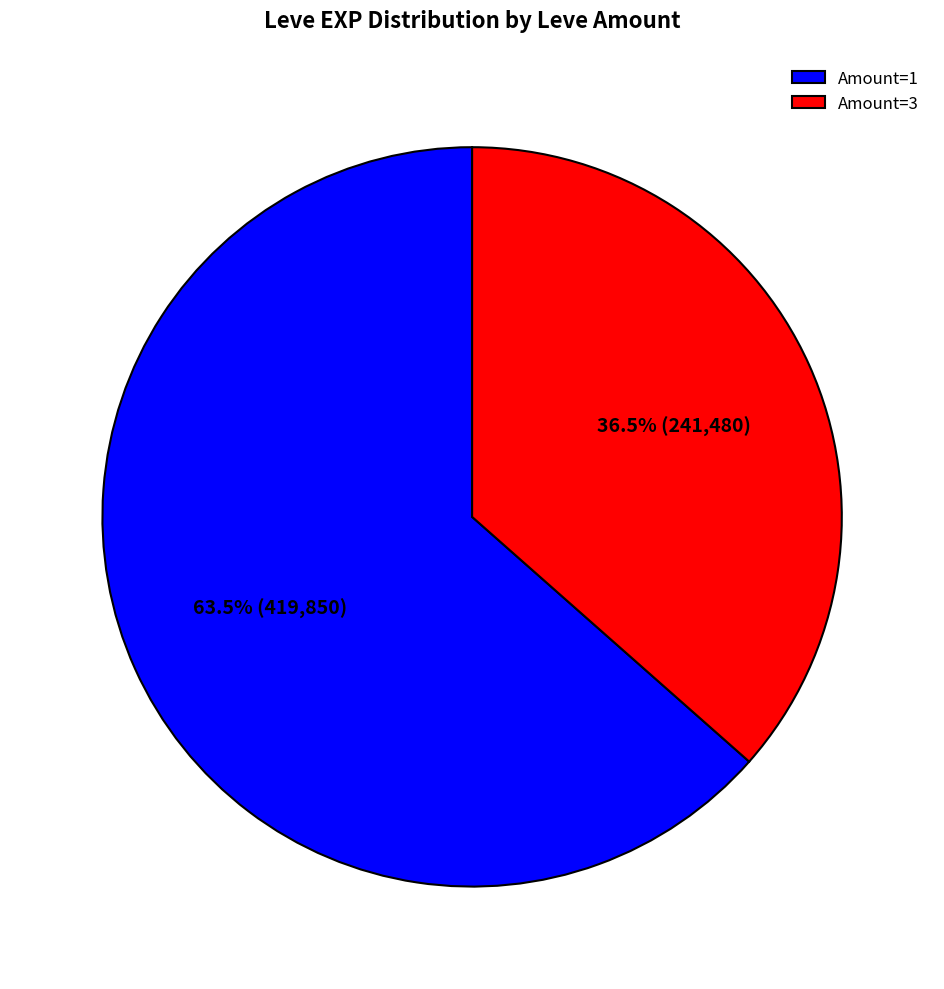

Which category has the smallest portion of the pie?

Amount=3